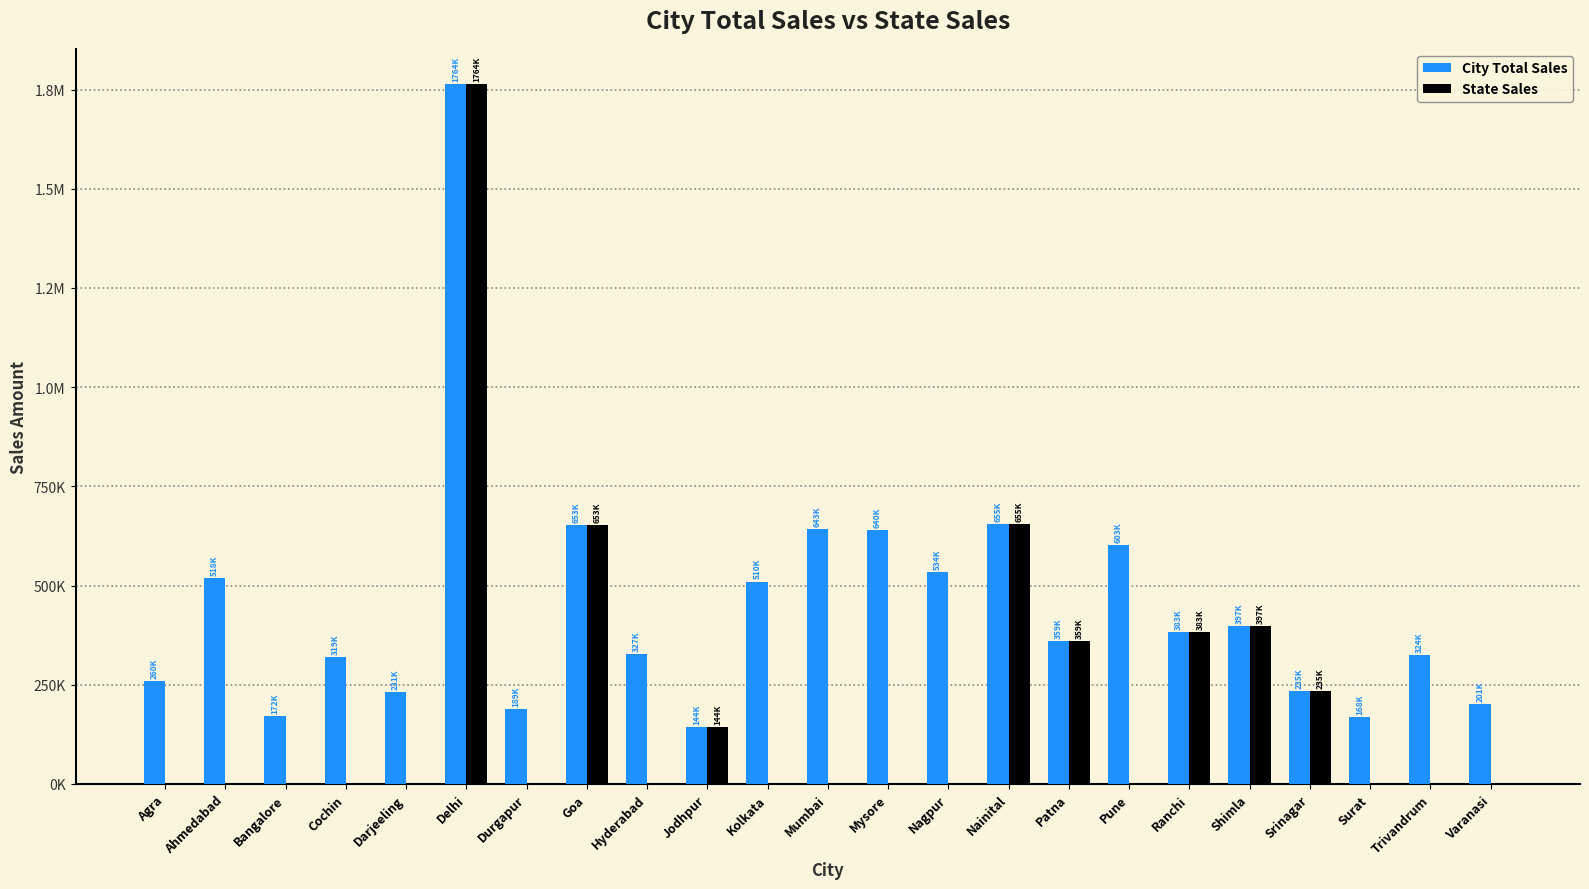

What are all the series names shown in the legend?

City Total Sales, State Sales